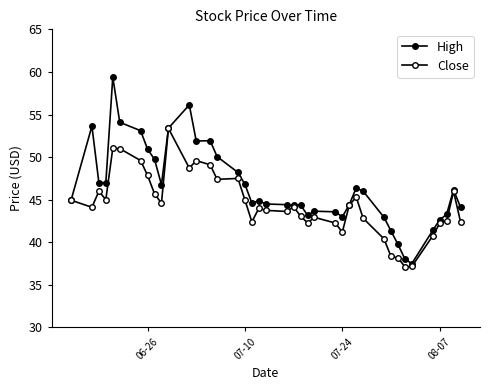

True or false: High has more than 0 points higher than both neighbors.

True